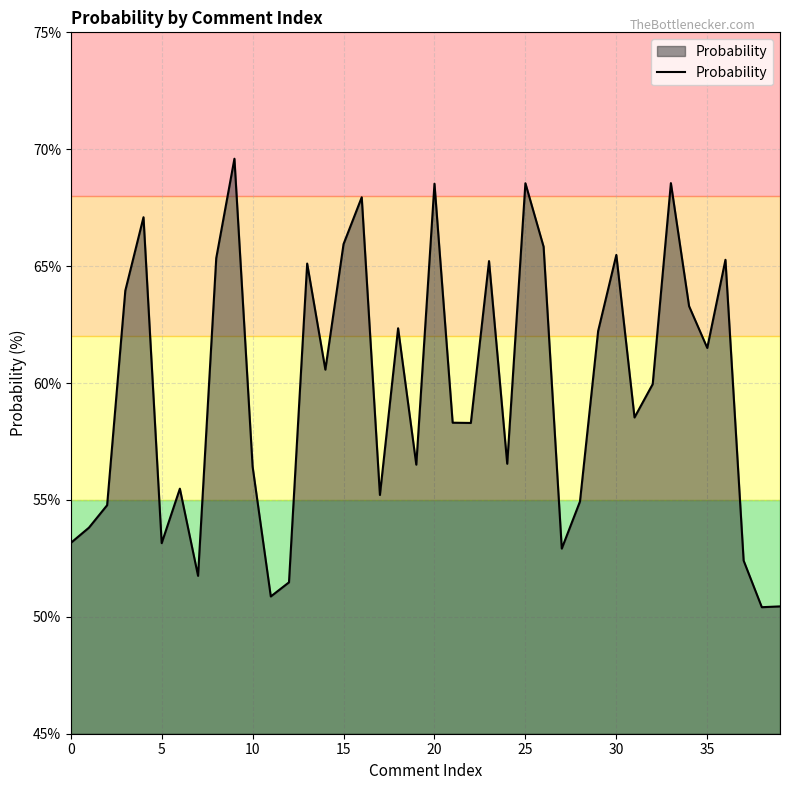

What is the minimum value shown in the chart?

50.4